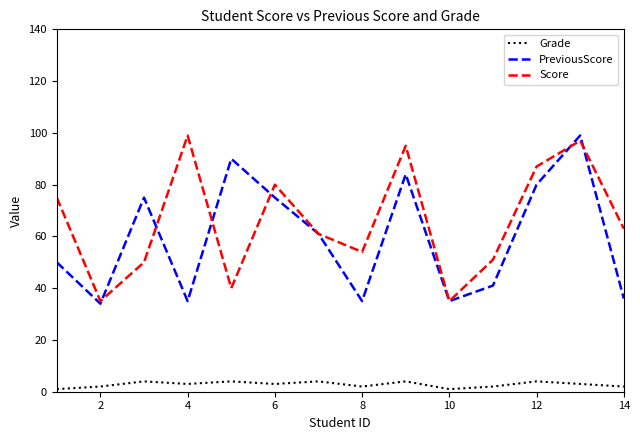

True or false: Score and Grade intersect in this chart.

False